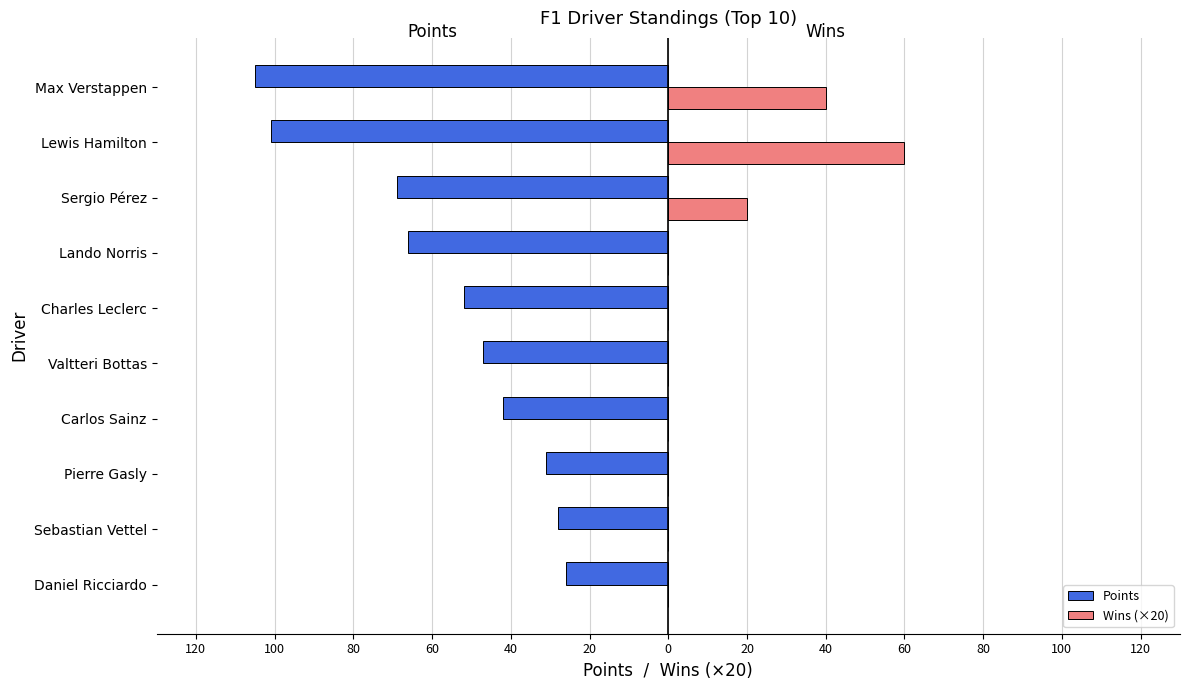

What are all the series names shown in the legend?

Points, Wins (×20)